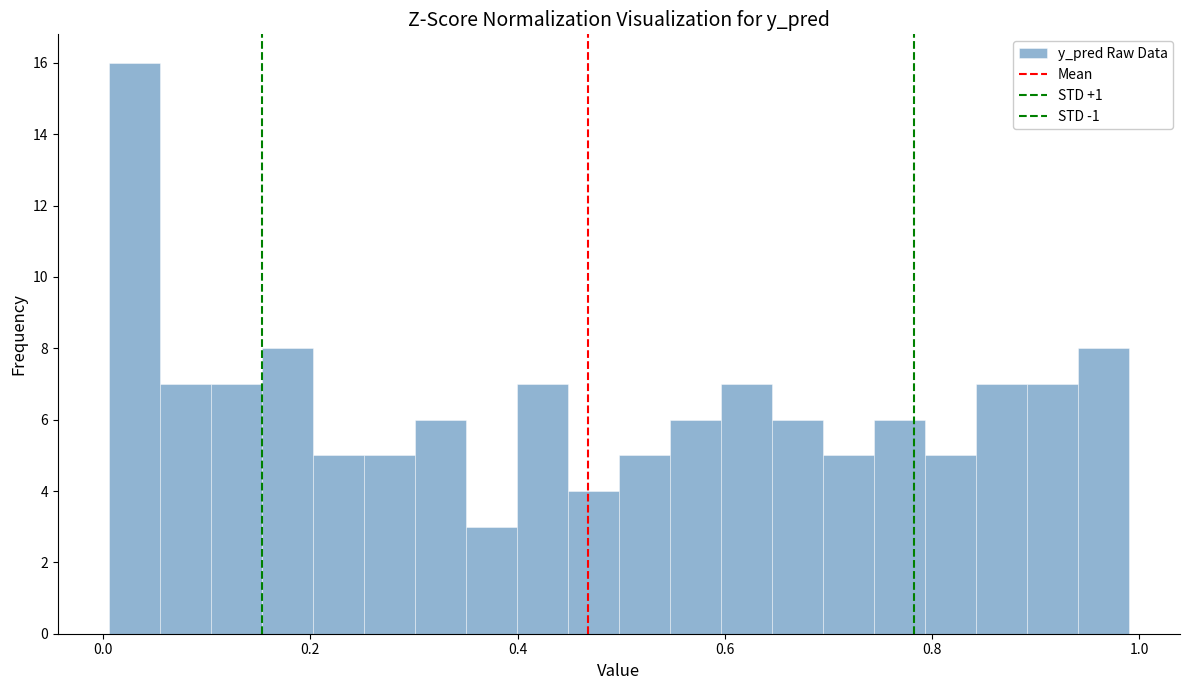

Read against the x-axis, roughly where is the centre of the tallest bar?

0.04